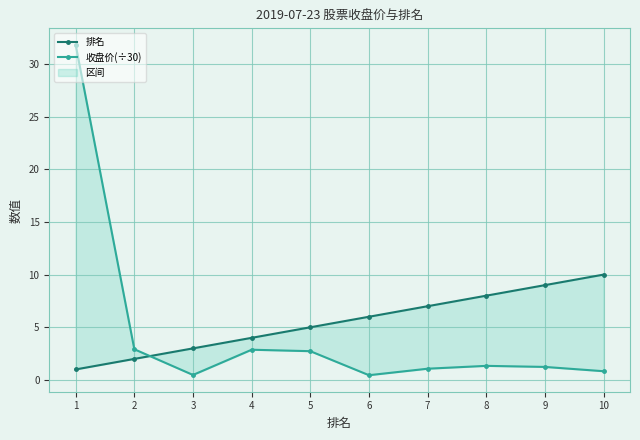

After their last crossing, which series has the higher values: 排名 or 收盘价(÷30)?

排名